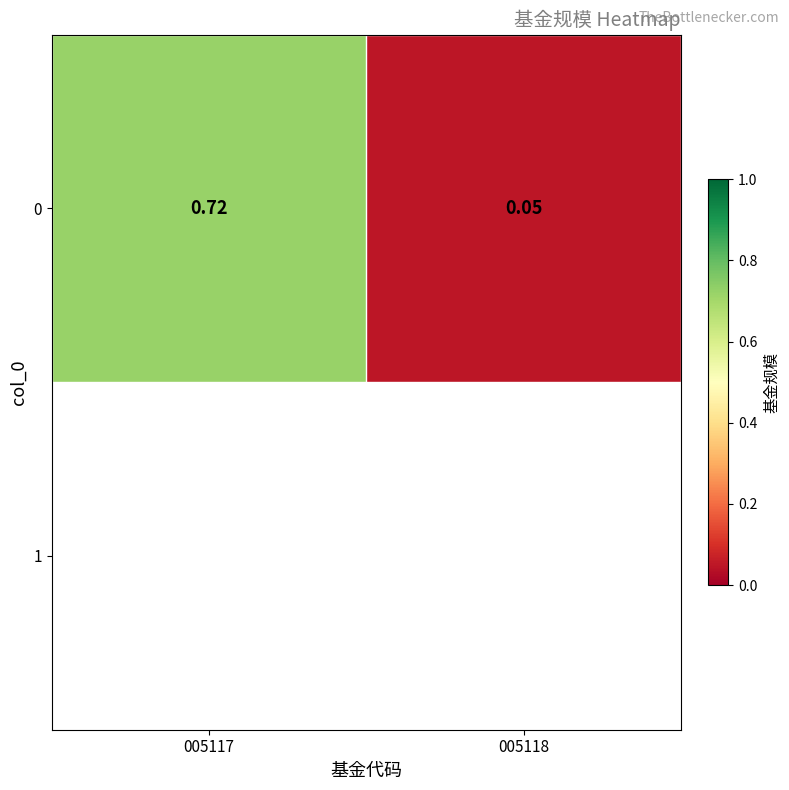

Reading left to right, what are all the values shown in this chart?

0.7	0.1